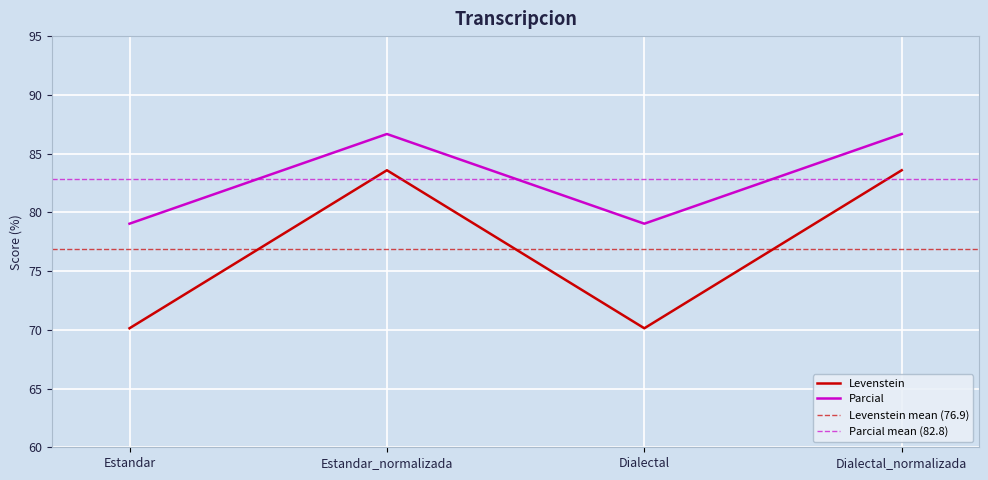

The Levenstein series shows 36.8 at Dialectal_normalizada. True or false?

False